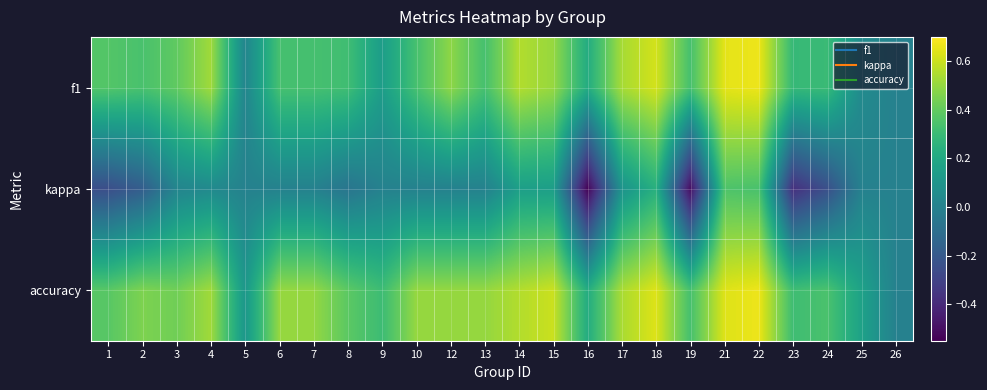

What is the maximum value shown in the chart?

0.7